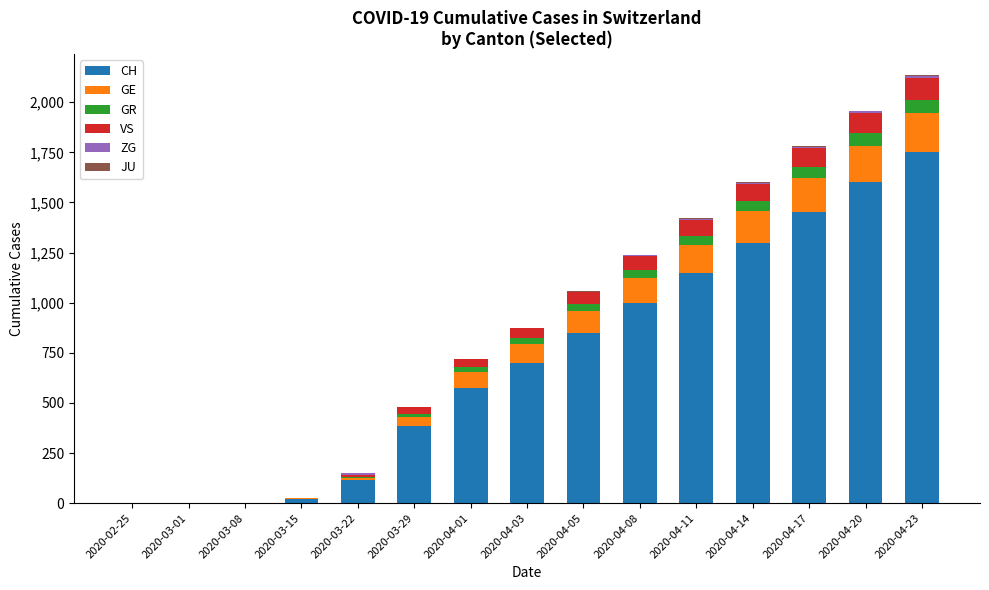

Which series has the largest range (max minus min)?

CH